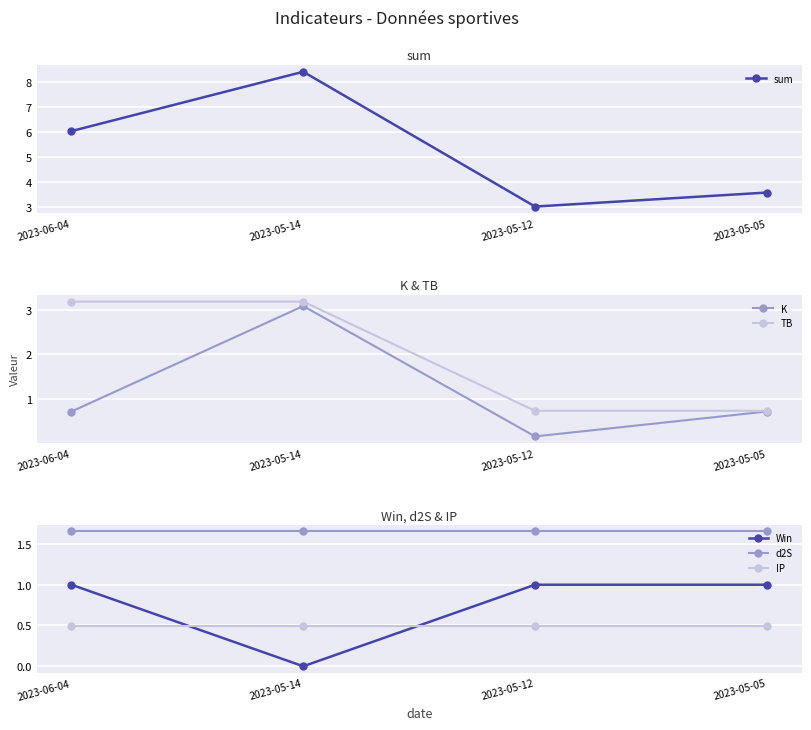

Which series changed the most between 2023-05-12 and 2023-05-05?

sum